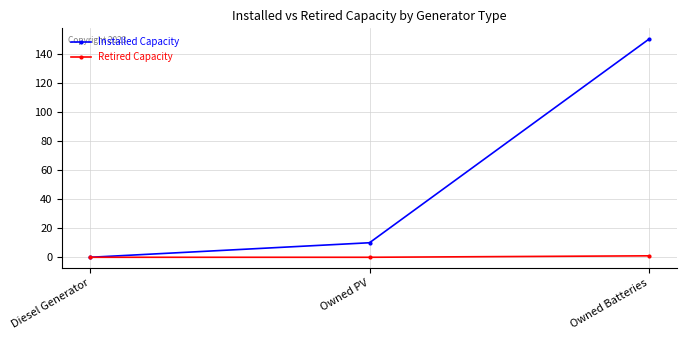

Does the chart have visible grid lines?

Yes